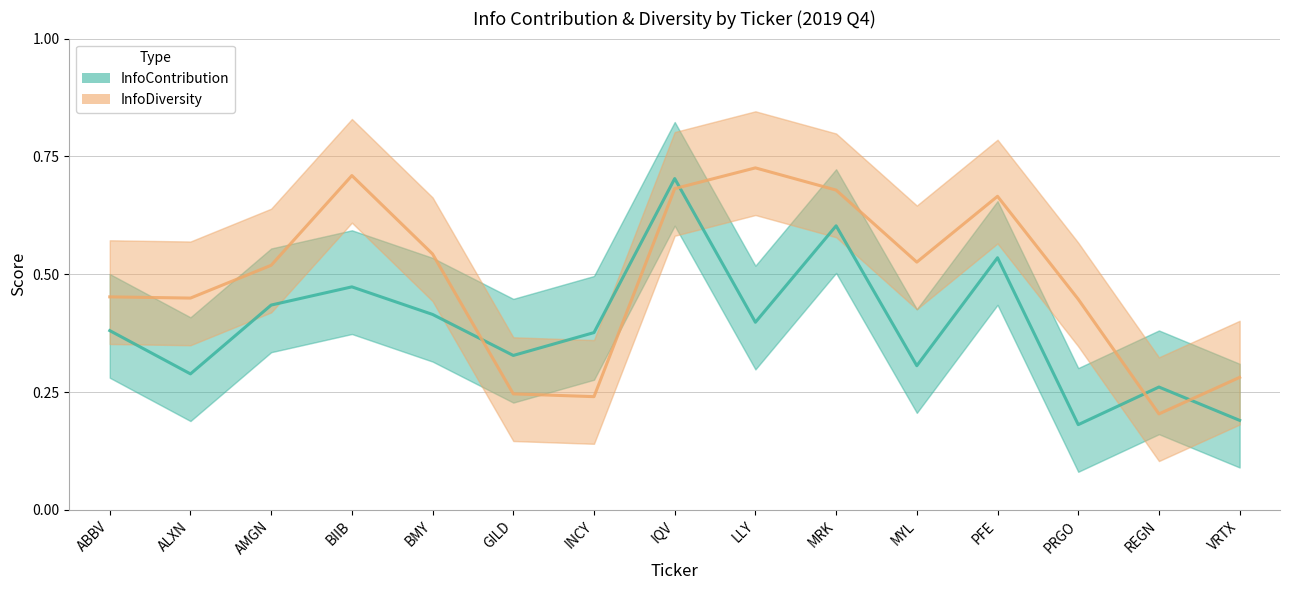

How many lines are shown in the chart?

2